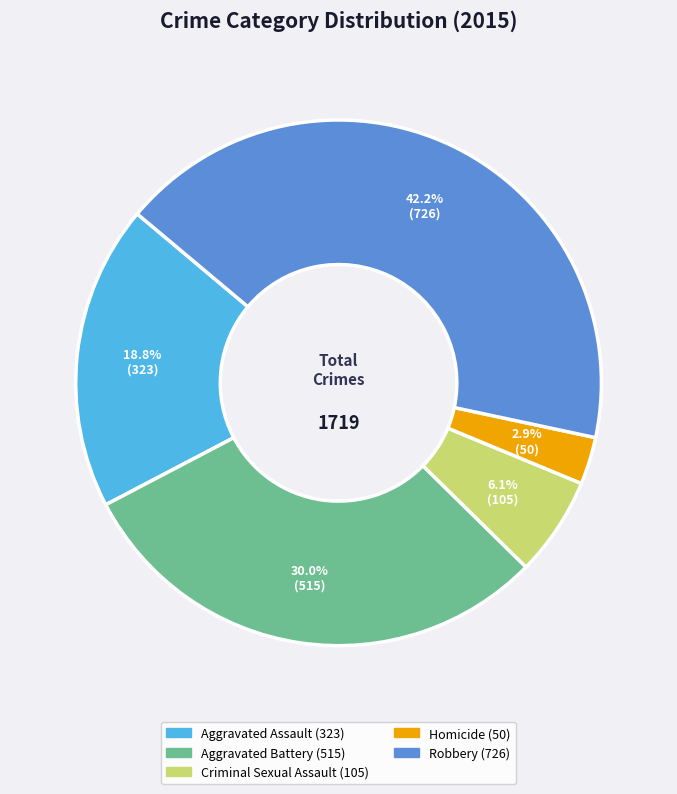

To the nearest percent, what is the difference between the largest and smallest slice percentages?

39%